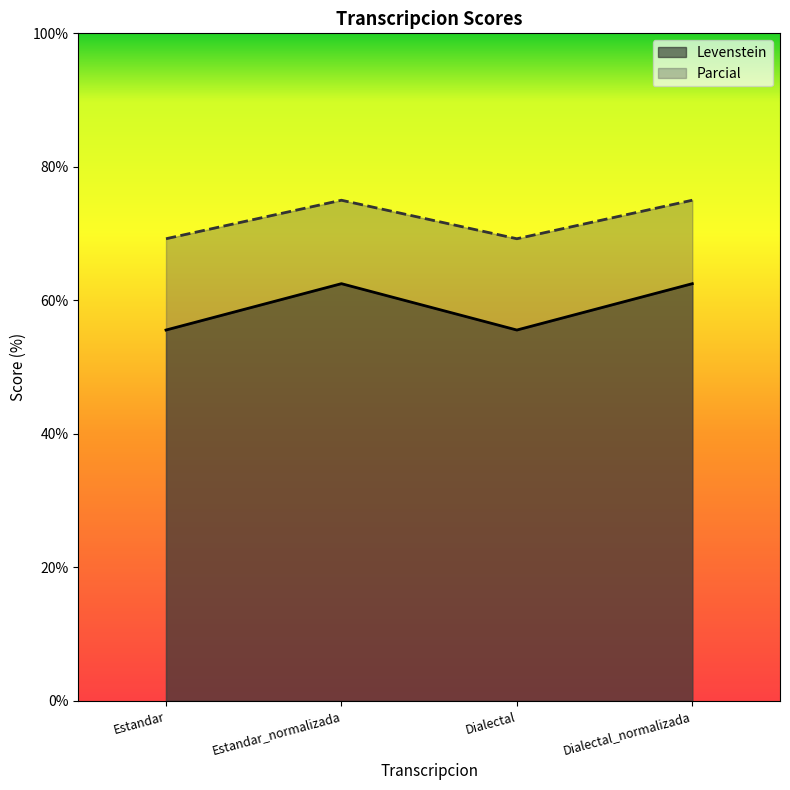

Reading left to right, list all the values displayed in this chart.

Levenstein: 55.6	62.5	55.6	62.5
Parcial: 69.2	75.0	69.2	75.0